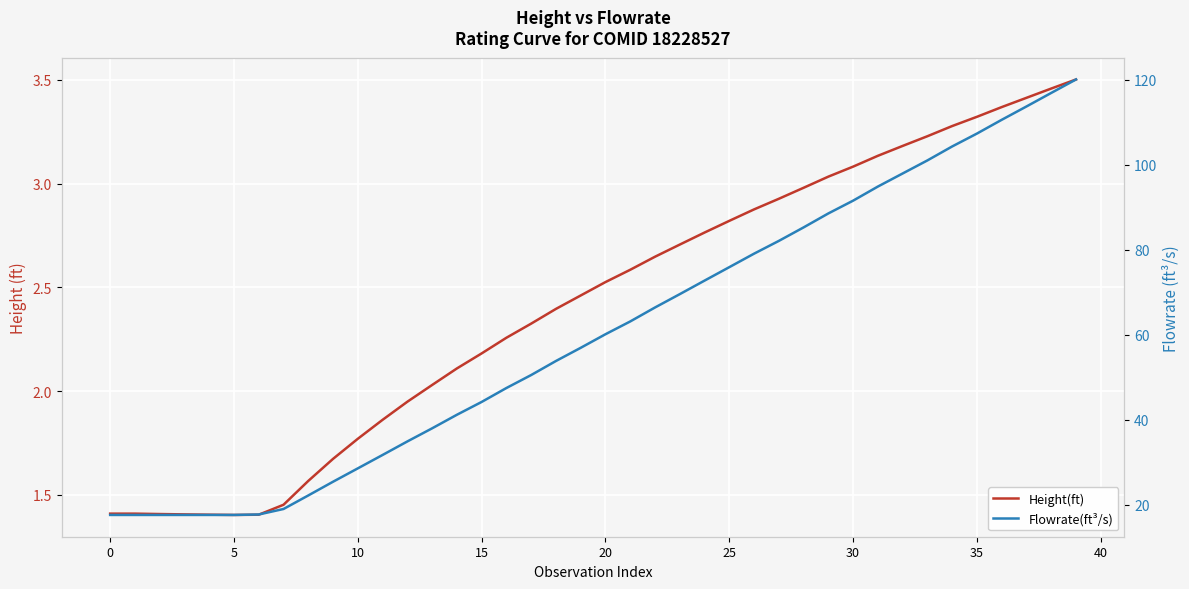

How many data points in Height(ft) are less than 2?

13